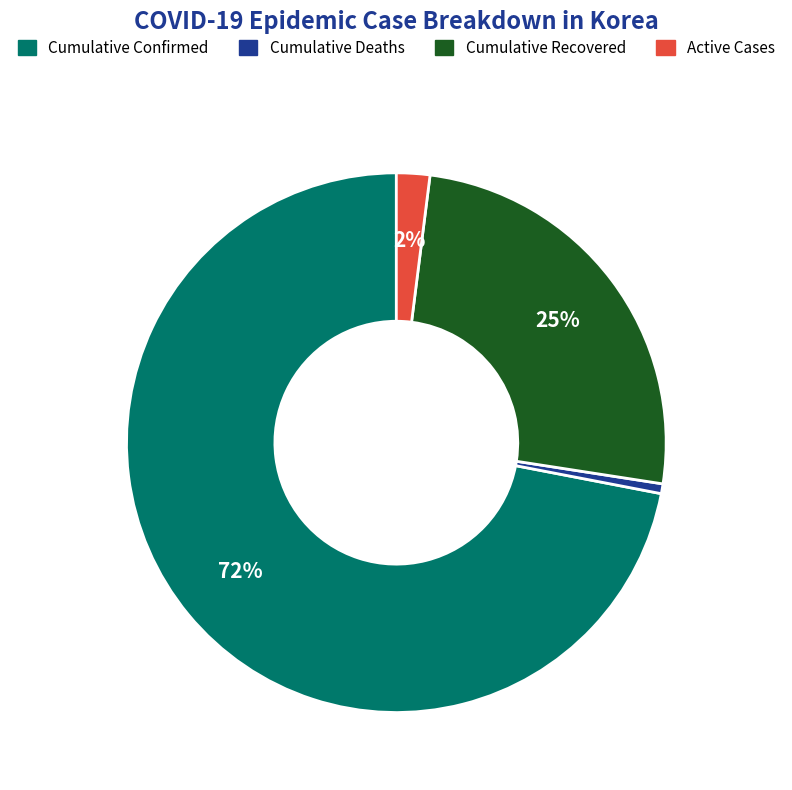

Is there a majority slice in this chart?

Yes